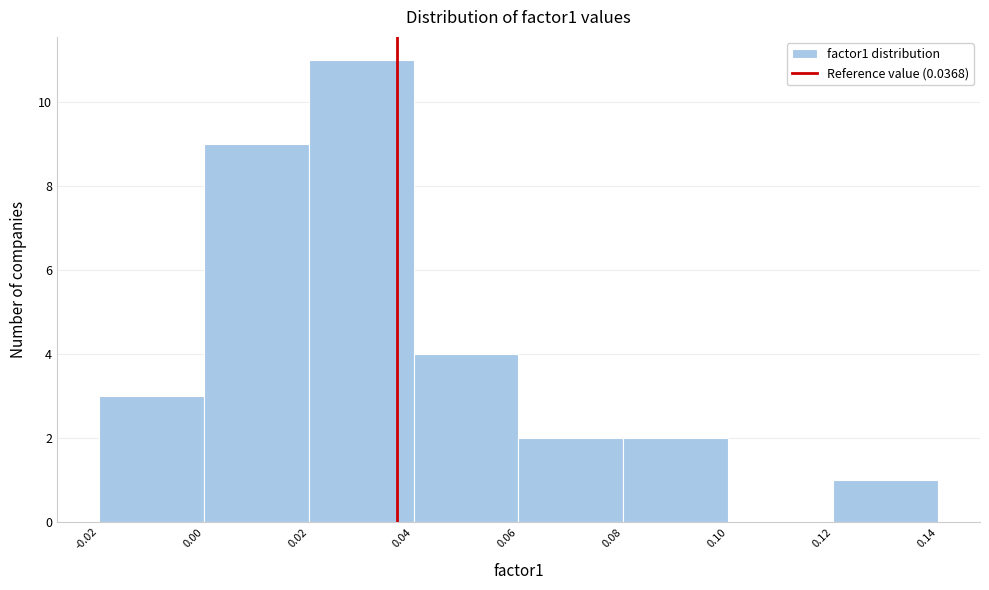

Reading left to right, list every bar in this chart as the range it spans on the x-axis followed by its height. The values are not printed on the chart, so give them approximately, as read against the axis.

-0.02 to 0.00: 3
0.00 to 0.02: 9
0.02 to 0.04: 11
0.04 to 0.06: 4
0.06 to 0.08: 2
0.08 to 0.10: 2
0.10 to 0.12: 0
0.12 to 0.14: 1